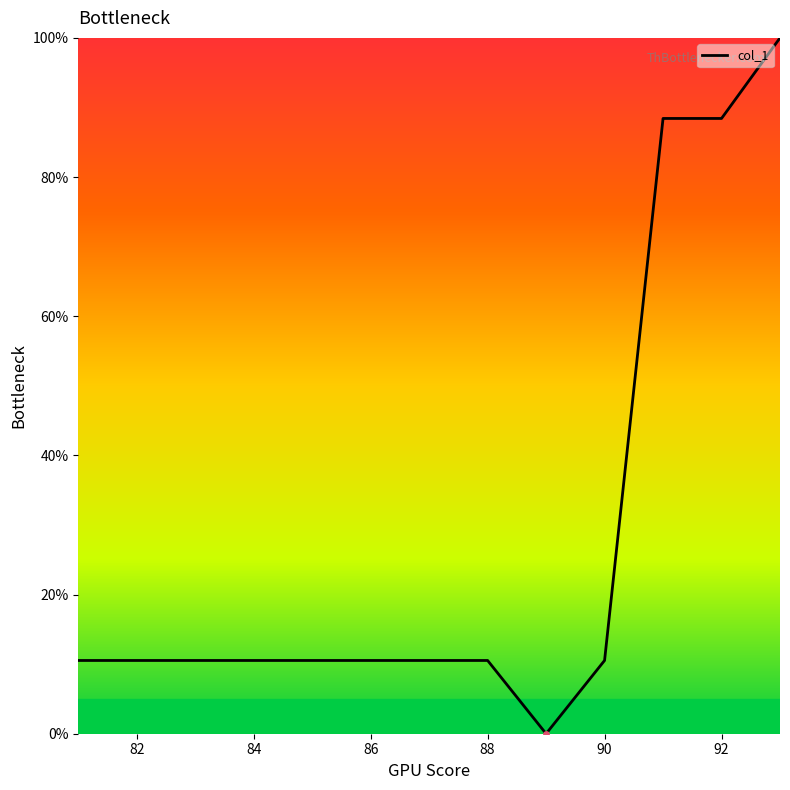

What is the difference between the maximum and minimum values?

100.0